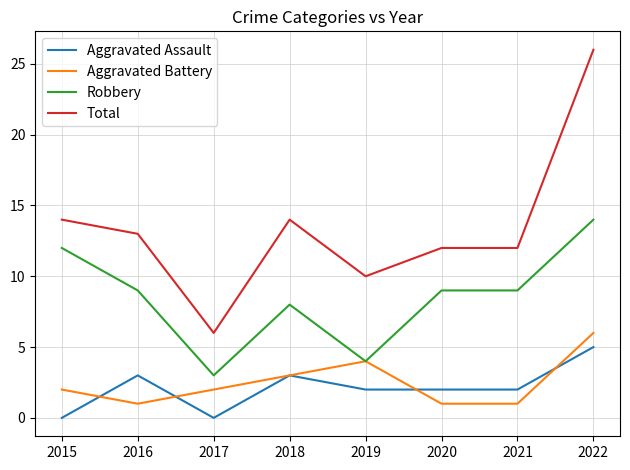

What is the sum of the Aggravated Battery values at 2020 and 2017?

3